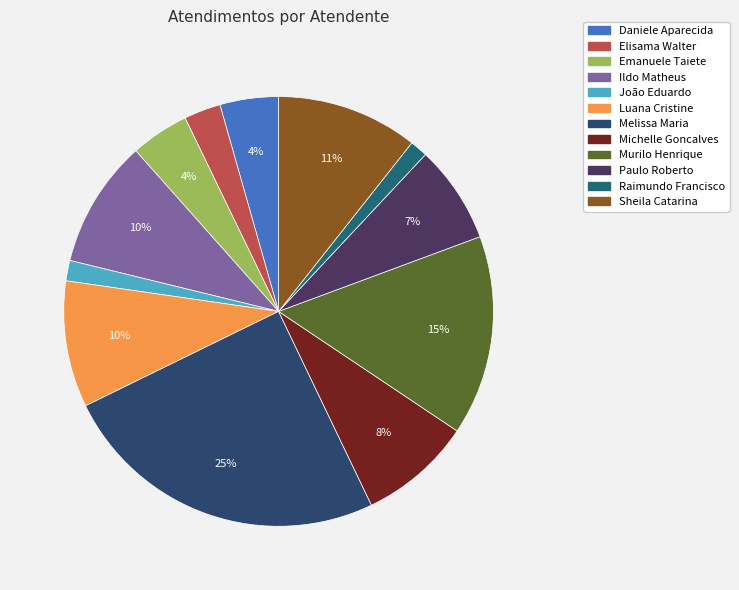

How many slices are in this pie chart?

12